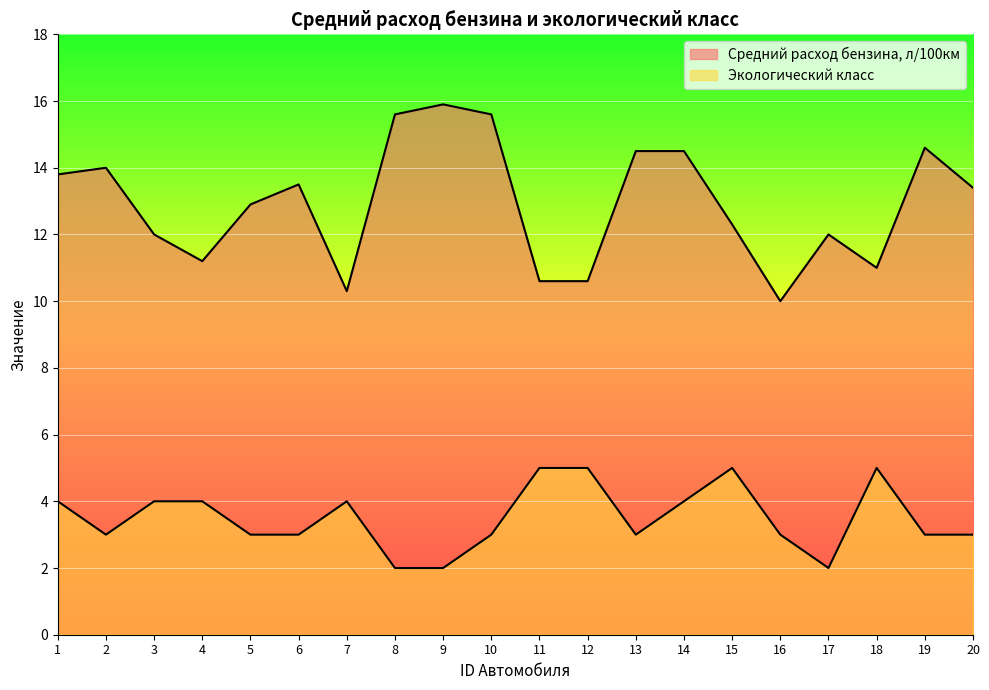

List the series in order of their peak value, highest first.

Средний расход бензина, л/100км, Экологический класс